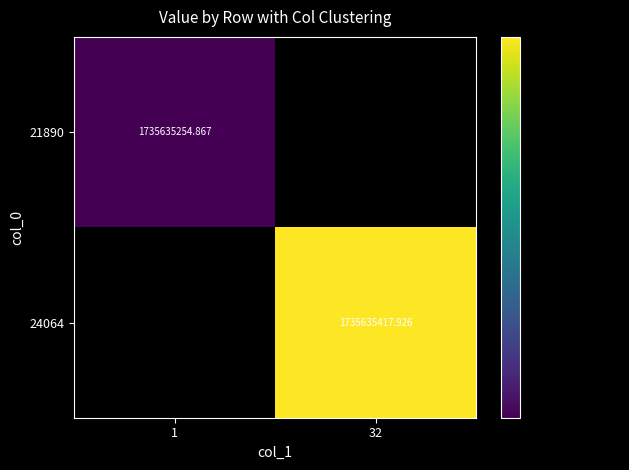

Which series has the largest total across all categories?

24064